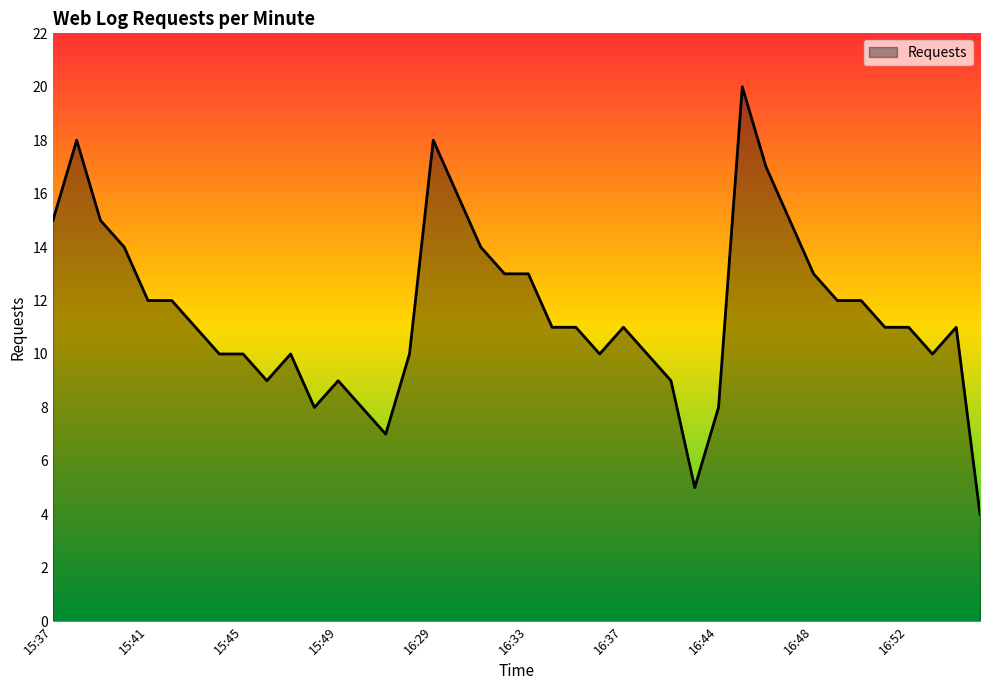

What is the maximum value shown in the chart?

20